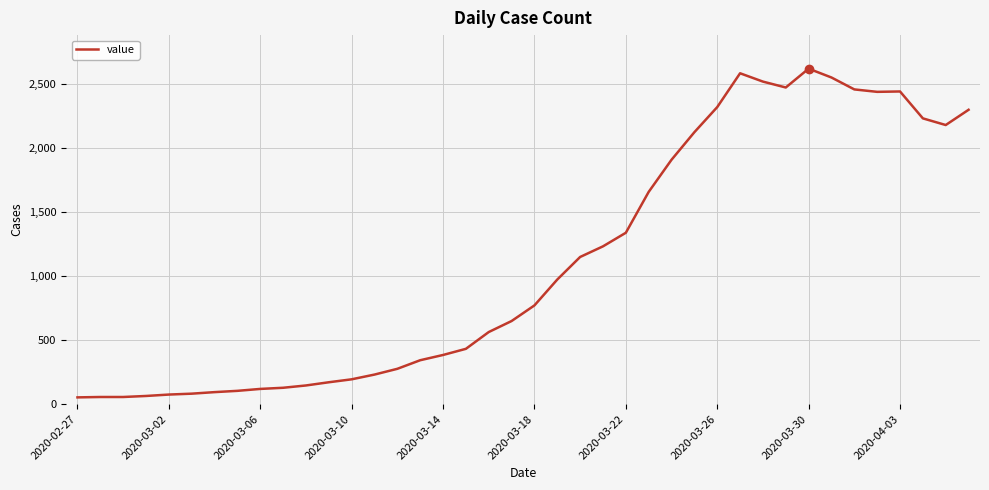

What is the sum of all values?

44476